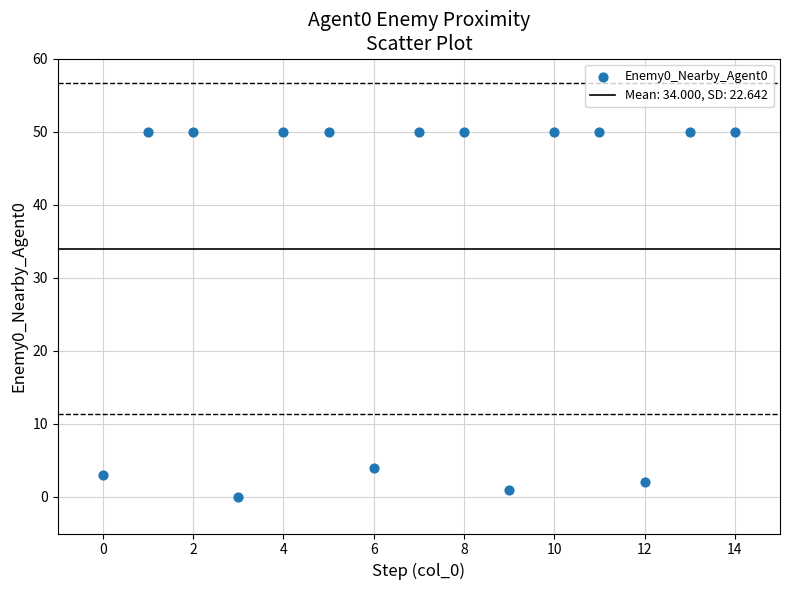

What Y value in the scatter plot is closest to 25?

4